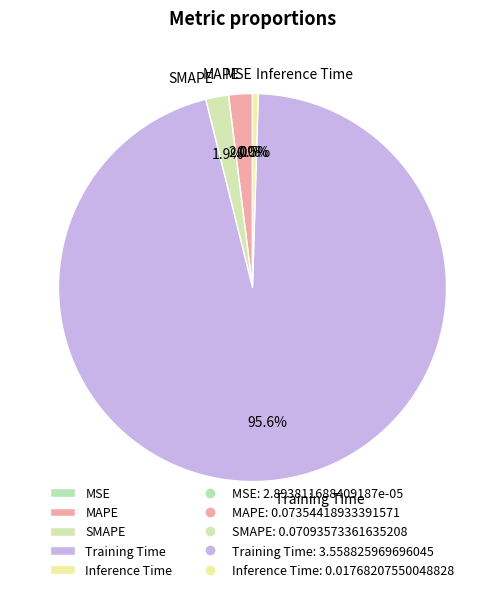

To the nearest percent, what is the average slice percentage?

20%